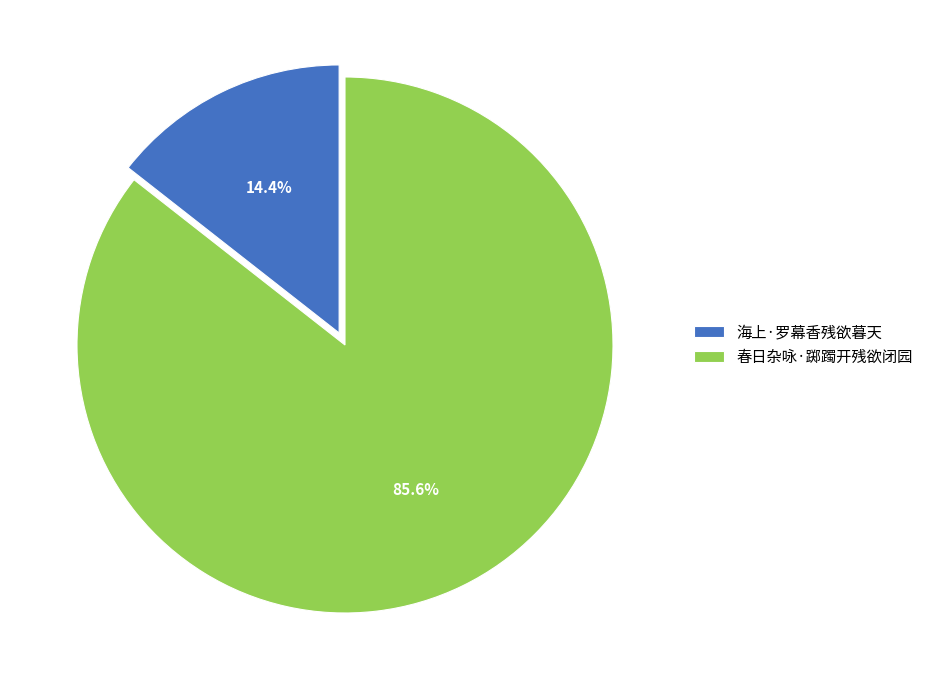

To the nearest percent, what is the difference between the 海上·罗幕香残欲暮天 and 春日杂咏·踯躅开残欲闭园 slice percentages?

71%